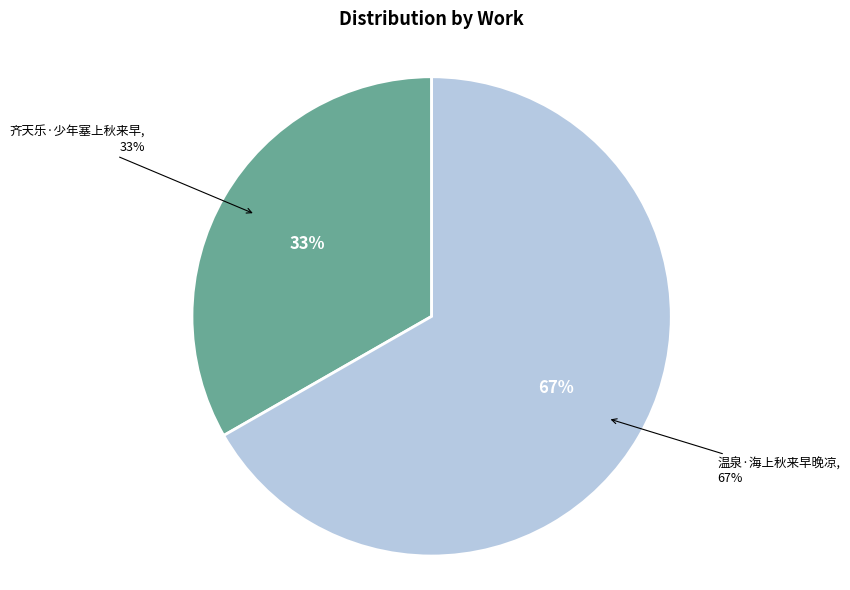

What is the change in value from 齐天乐·少年塞上秋来早 to 温泉·海上秋来早晚凉?

+164865